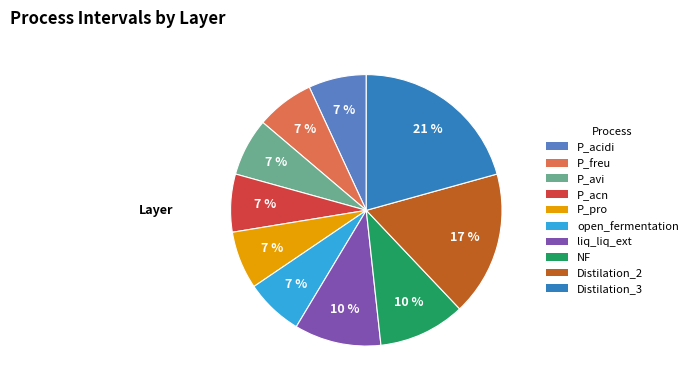

True or false: P_pro accounts for 1% of the total.

False